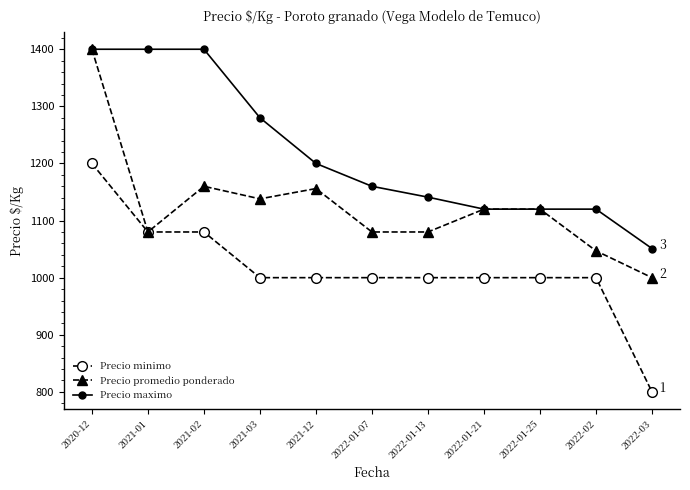

Reading left to right, transcribe all the data shown in this chart.

Precio minimo: 2020-12=1200	2021-01=1080	2021-02=1080	2021-03=1000	2021-12=1000	2022-01-07=1000	2022-01-13=1000	2022-01-21=1000	2022-01-25=1000	2022-02=1000	2022-03=800
Precio promedio ponderado: 2020-12=1400	2021-01=1080	2021-02=1160	2021-03=1138	2021-12=1156	2022-01-07=1080	2022-01-13=1080	2022-01-21=1120	2022-01-25=1120	2022-02=1047	2022-03=1000
Precio maximo: 2020-12=1400	2021-01=1400	2021-02=1400	2021-03=1280	2021-12=1200	2022-01-07=1160	2022-01-13=1141	2022-01-21=1120	2022-01-25=1120	2022-02=1120	2022-03=1051